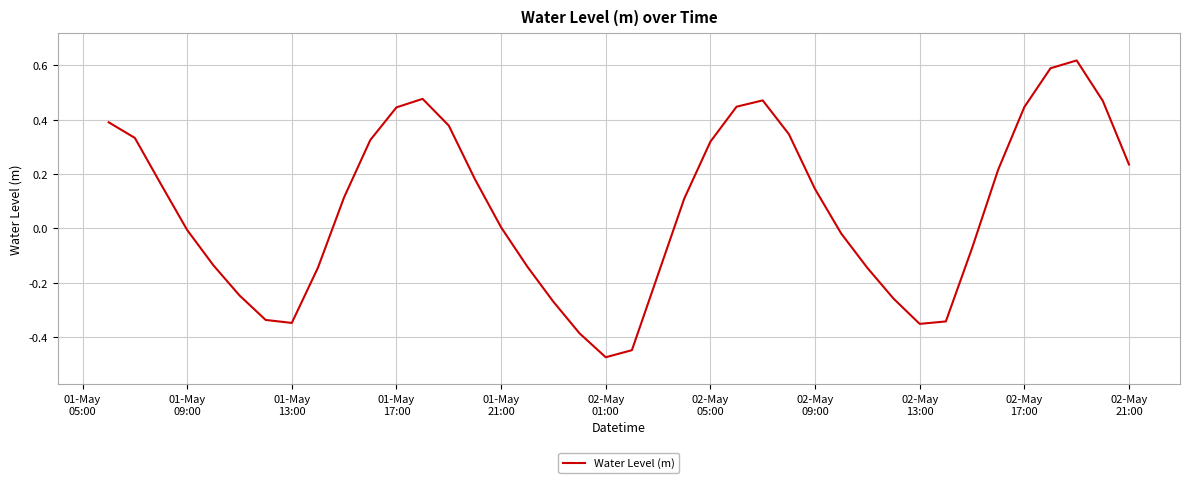

What is the difference between the maximum and minimum values?

1.1